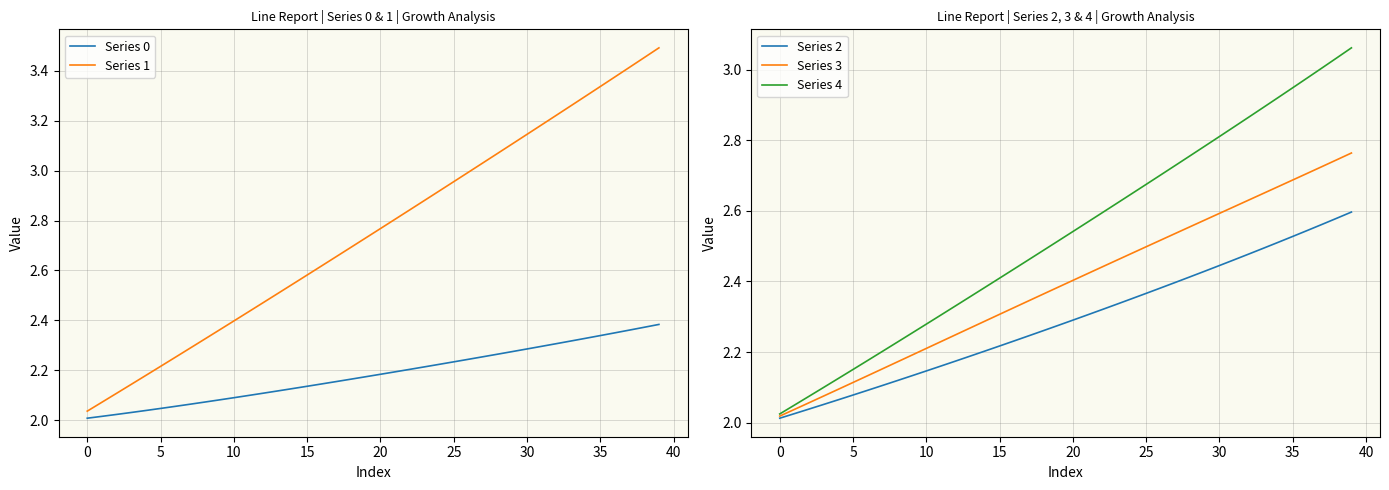

Between 24 and 22, which is larger?

24